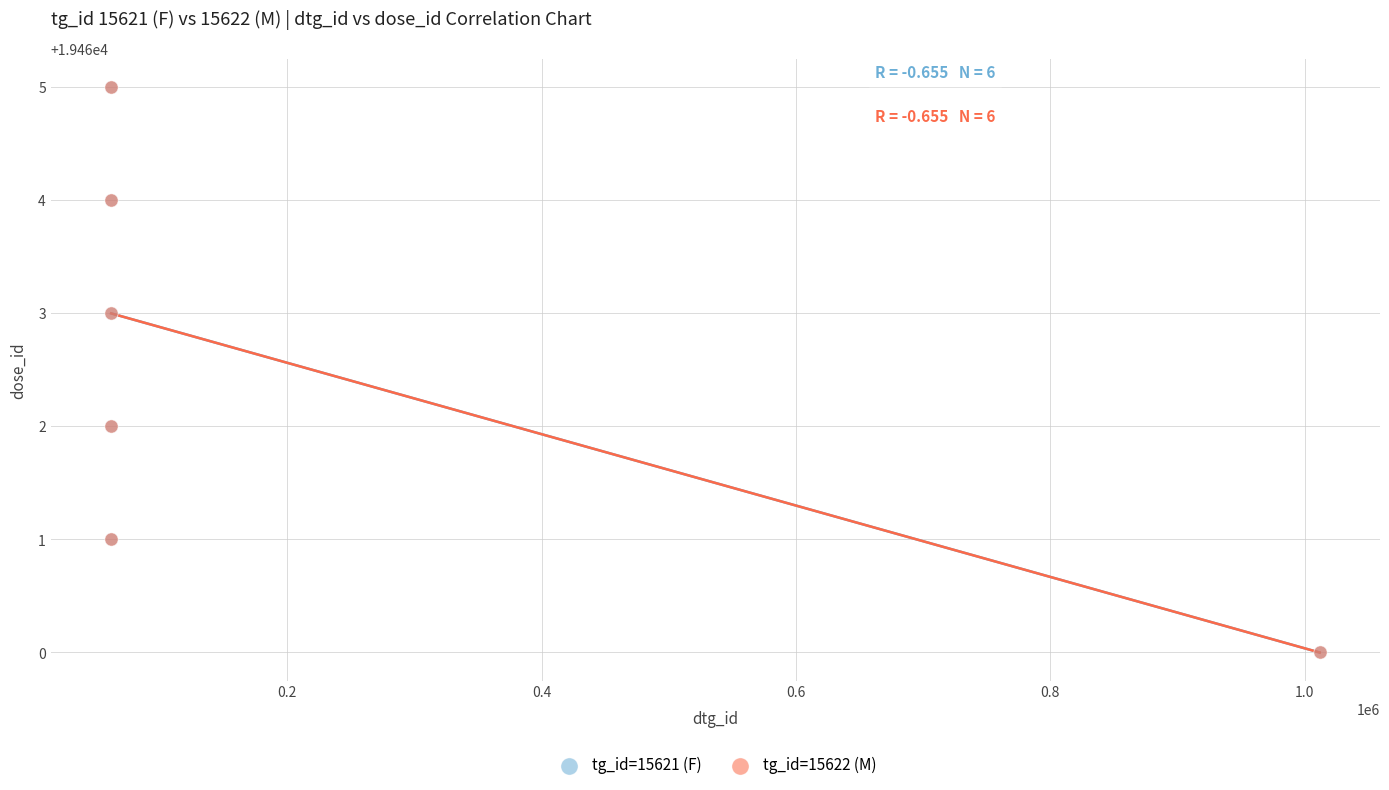

What are all the series names shown in the legend?

tg_id=15621 (F), tg_id=15622 (M)